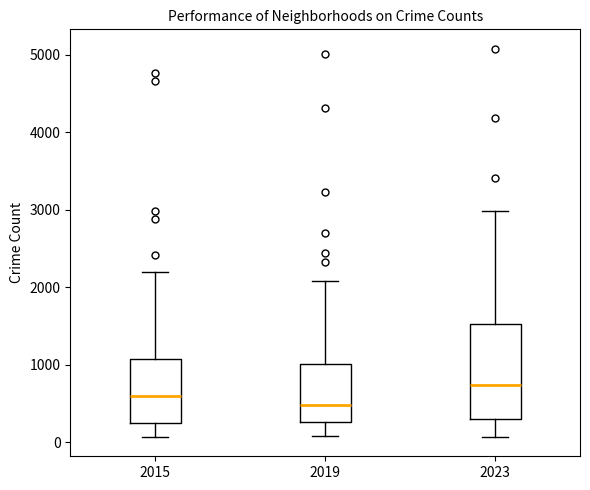

Where is the upper edge of the box at x = 2015 on the y-axis? The values are not printed on the chart, so give them approximately, as read against the axis.

1100